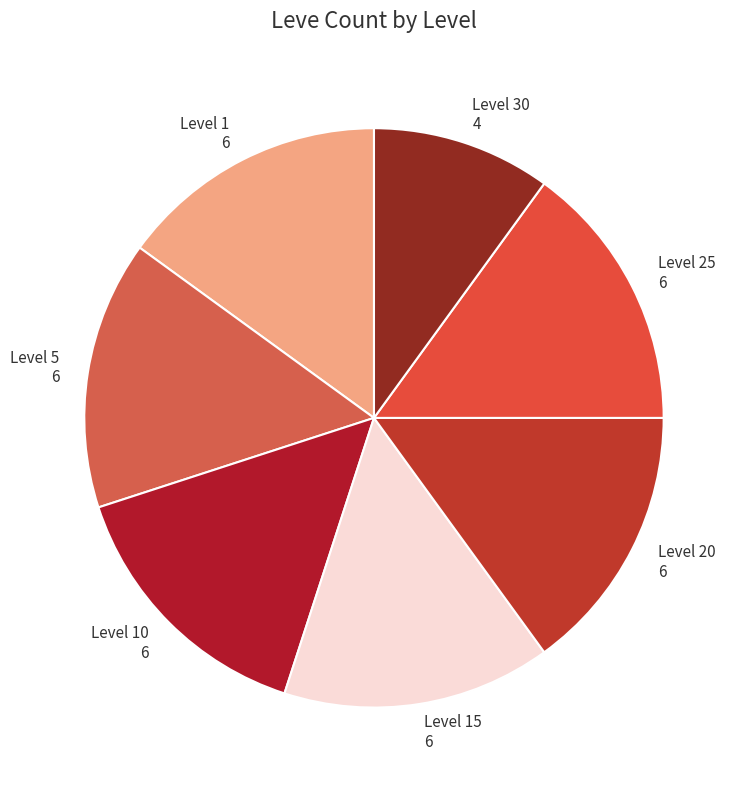

Which category has the smallest portion of the pie?

Level 30